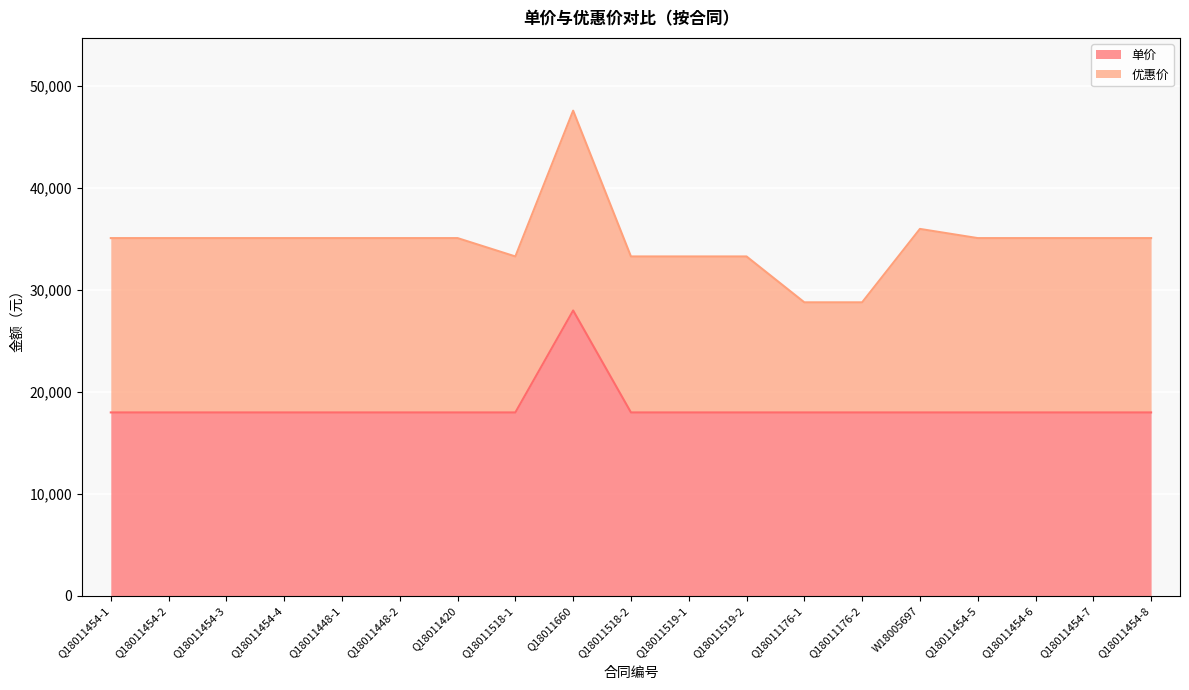

What is the average value?

18526